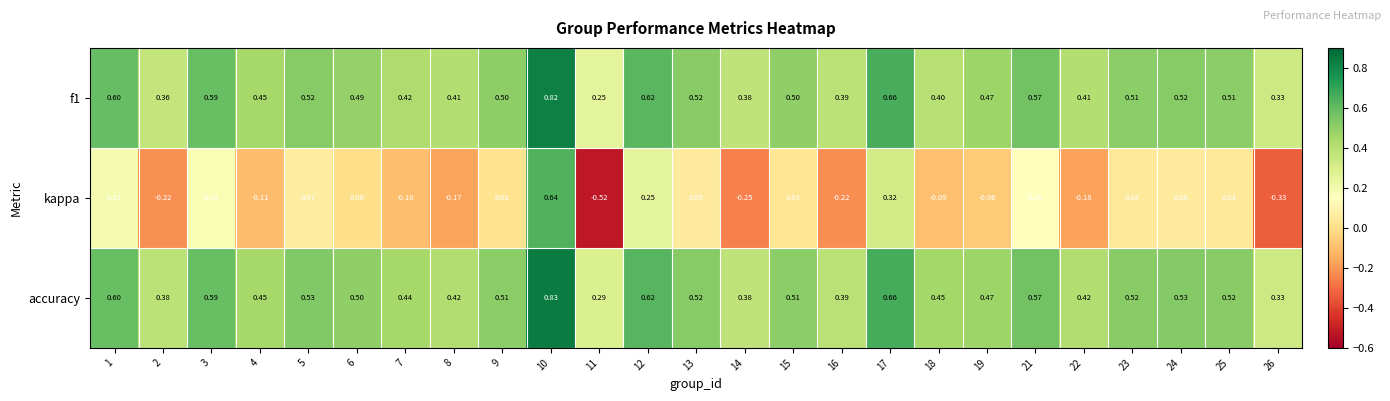

Which series has the largest range (max minus min)?

kappa